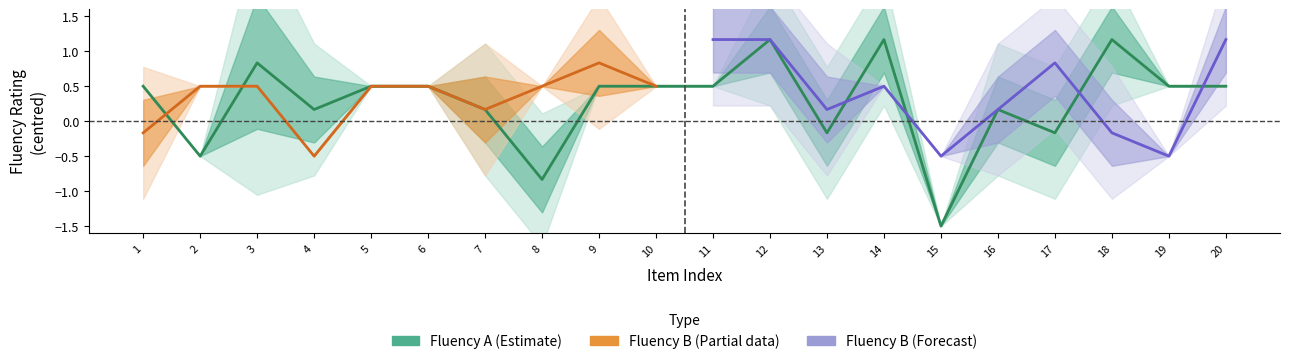

True or false: Fluency B (Raymis) has more than 2 points higher than both neighbors.

False